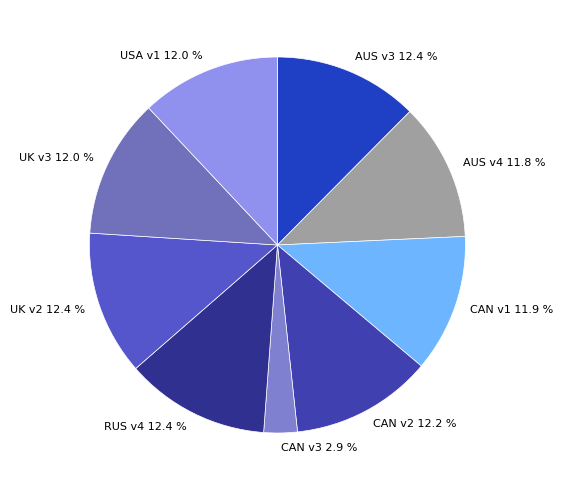

Count the number of slices in the pie.

9